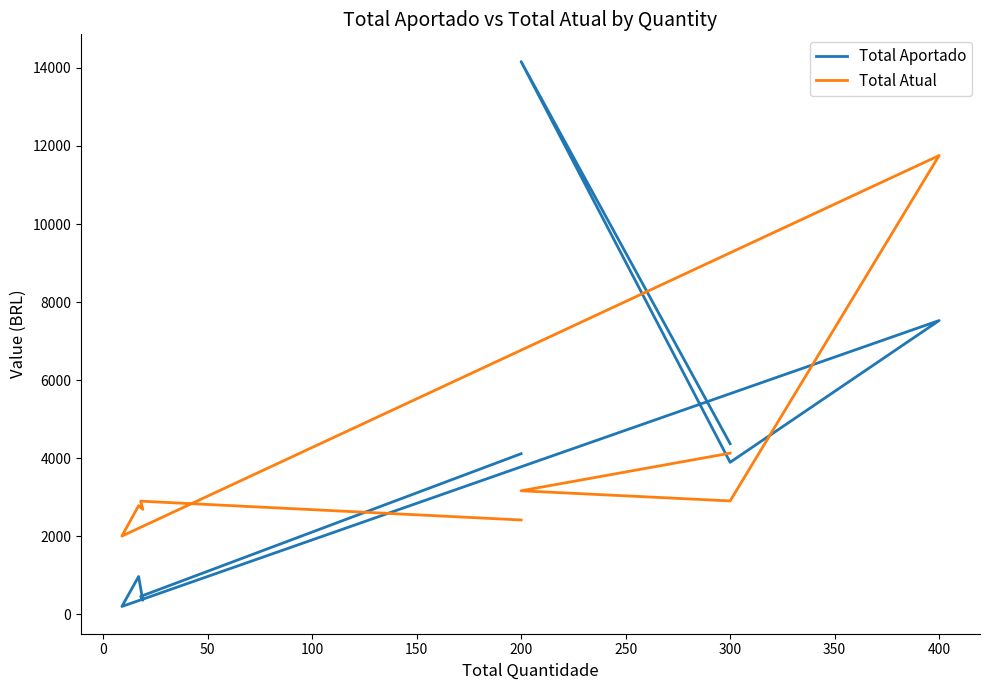

At how many categories does at least one series exceed 12625?

1